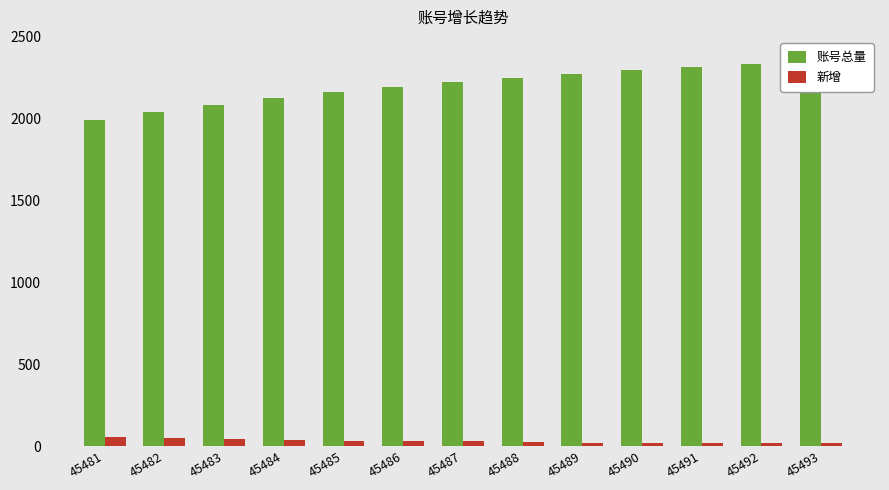

What is the value of the 账号总量 bar at the 8th from the left?

2252